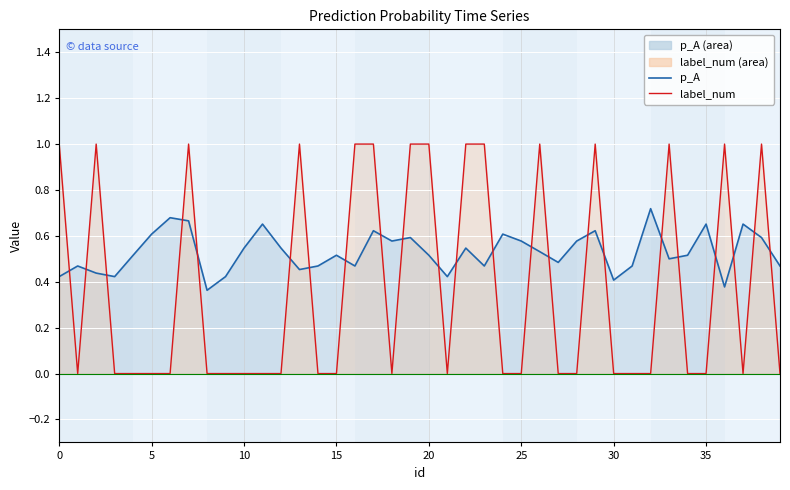

How many series are shown in this chart?

2